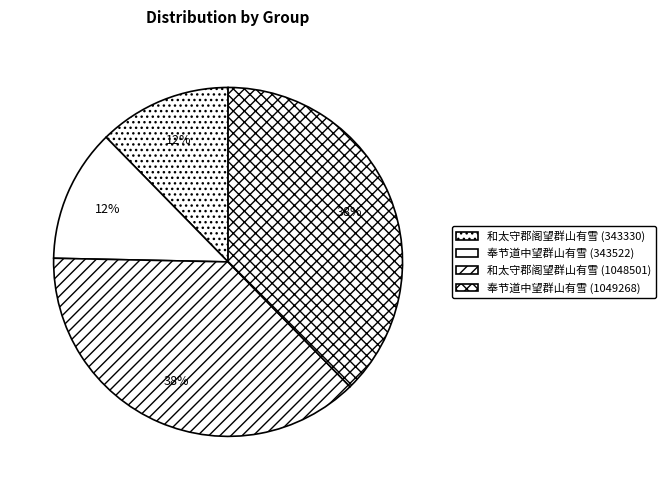

How many segments does this pie chart have?

4